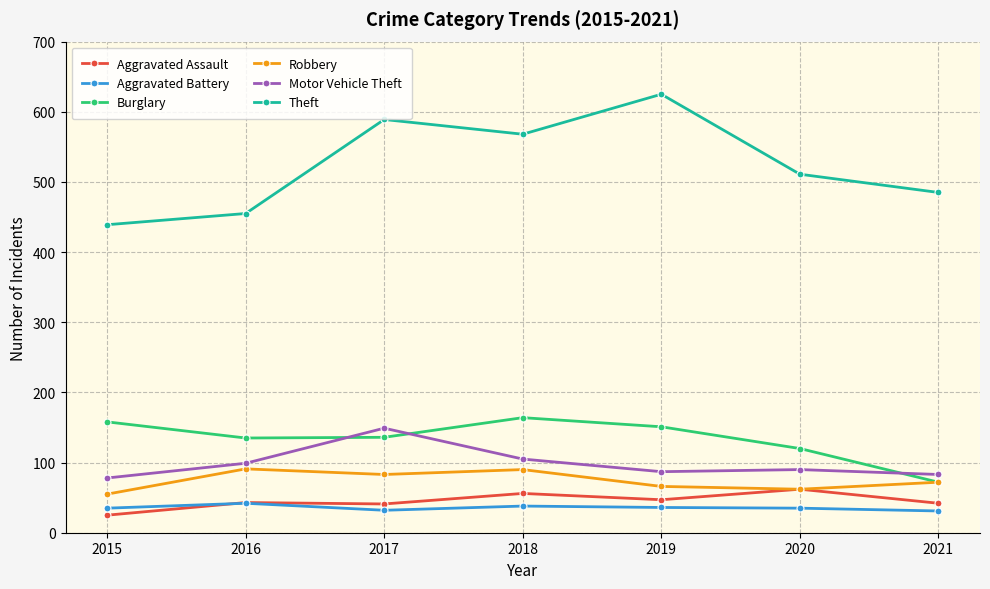

What is the sum of all Aggravated Assault values?

316